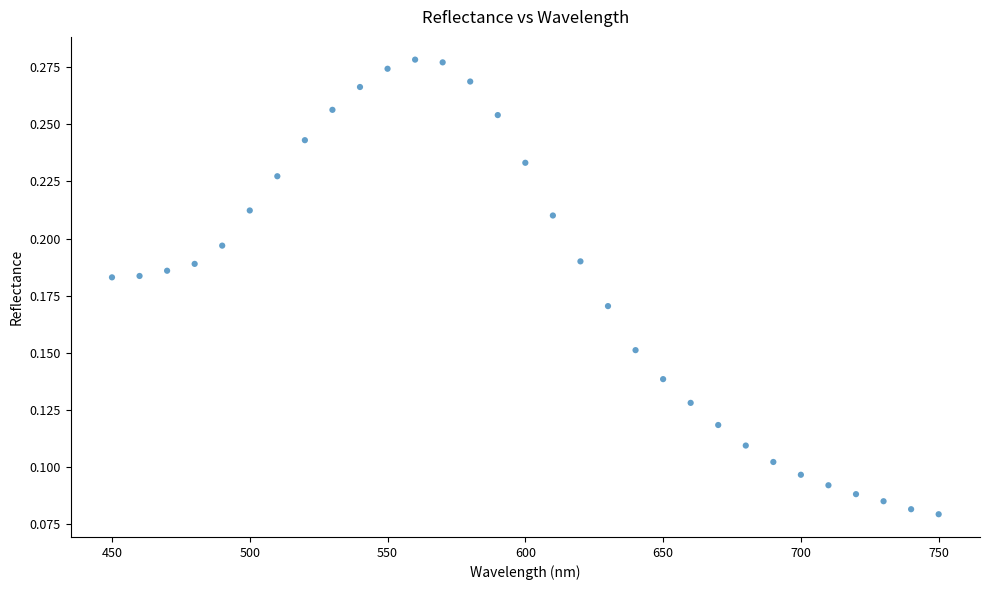

What is the range of X values (max minus min)?

300.0